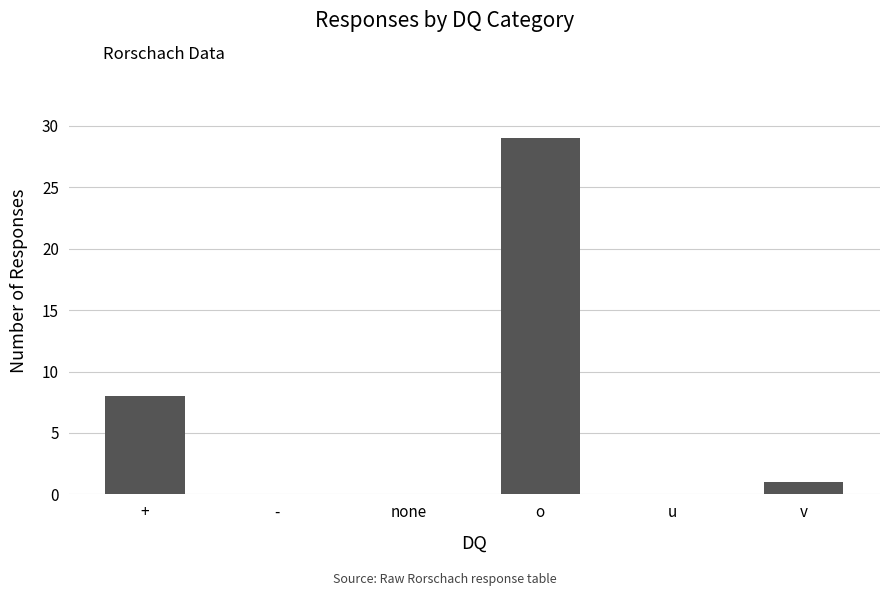

Between + and v, which is larger?

+